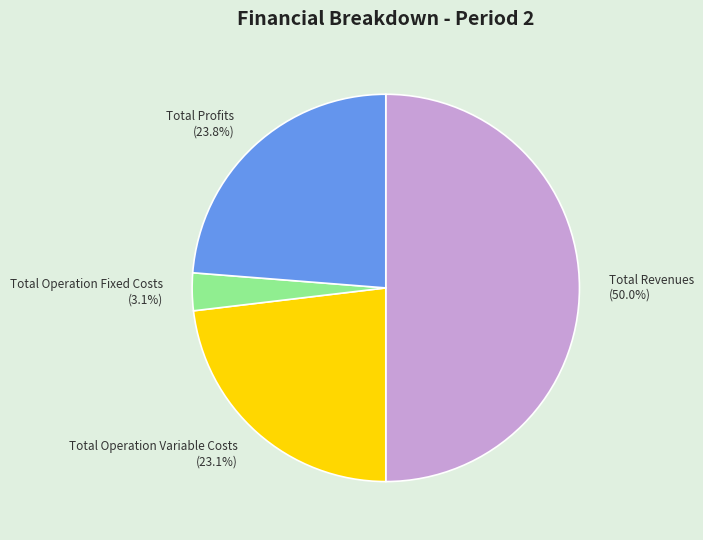

Which category has the smallest portion of the pie?

Total Operation Fixed Costs